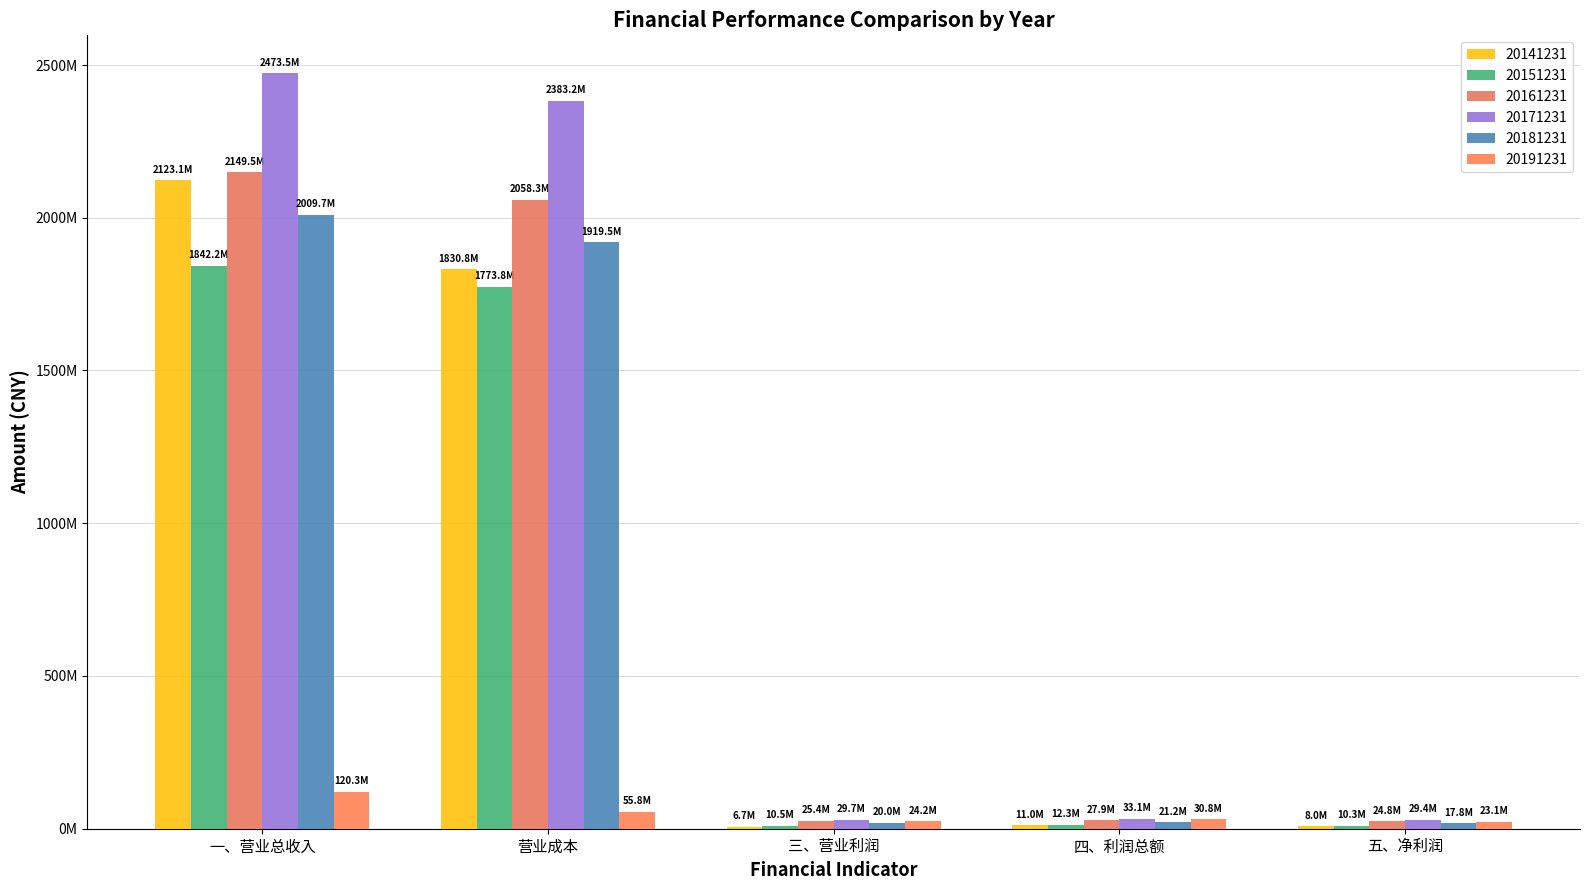

What value does the 20141231 series have at 营业成本?

1830825402.1